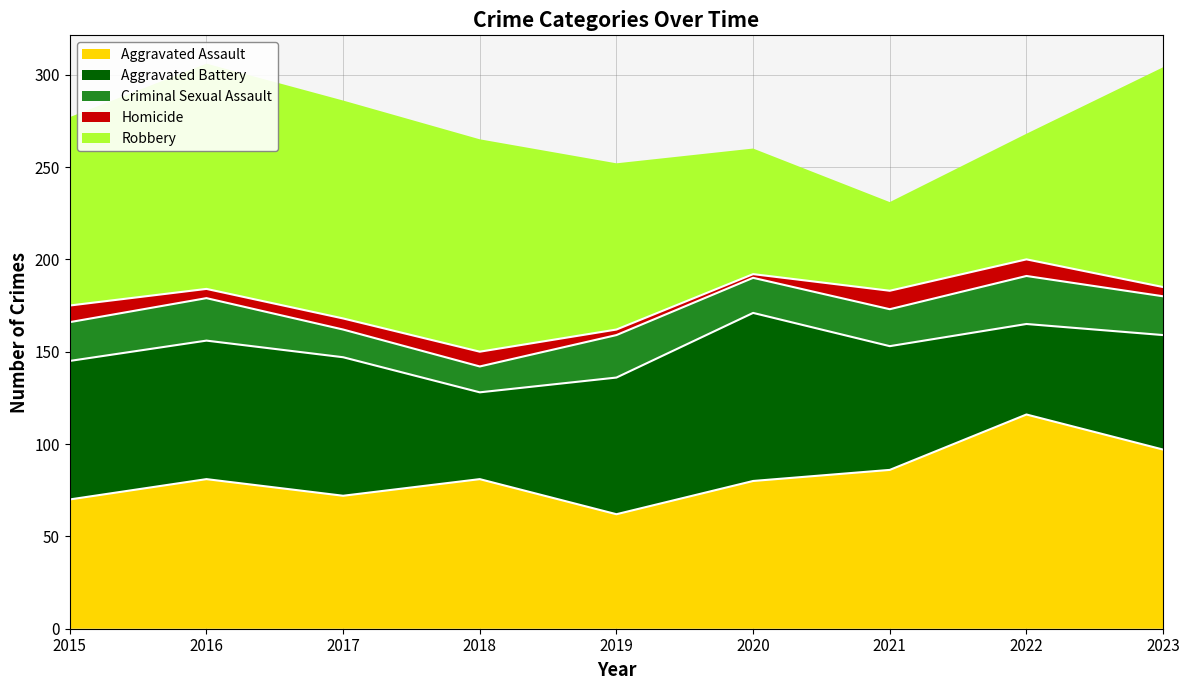

Is the value of Criminal Sexual Assault at 2018 greater than the value of Aggravated Battery at 2019?

No